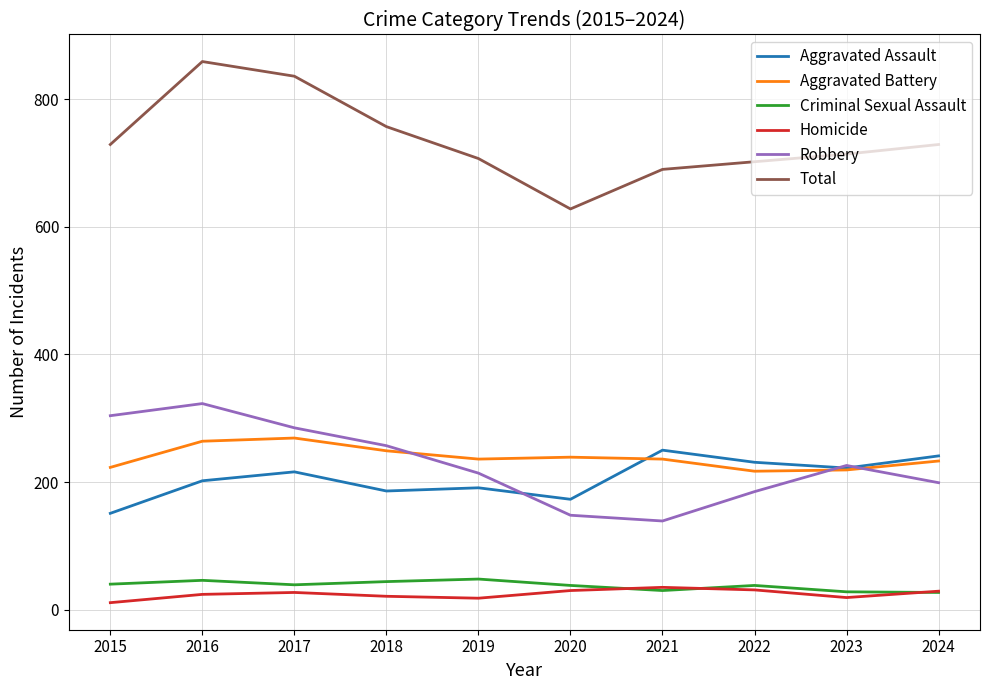

Is it true that Criminal Sexual Assault equals 48 at 2019?

True